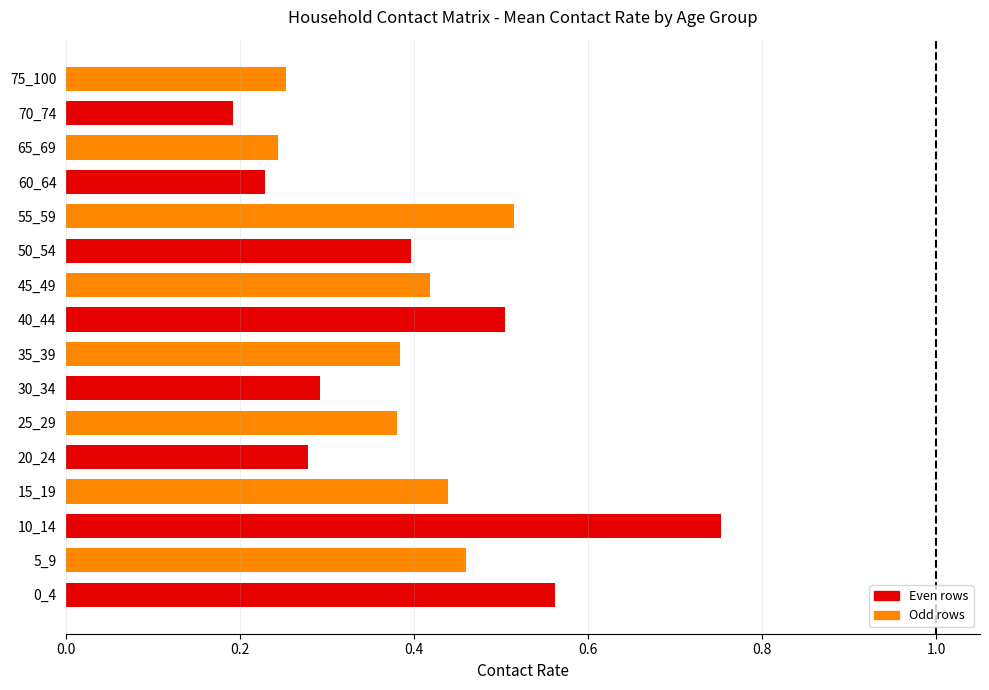

Between 0_4 and 60_64, which is larger?

0_4